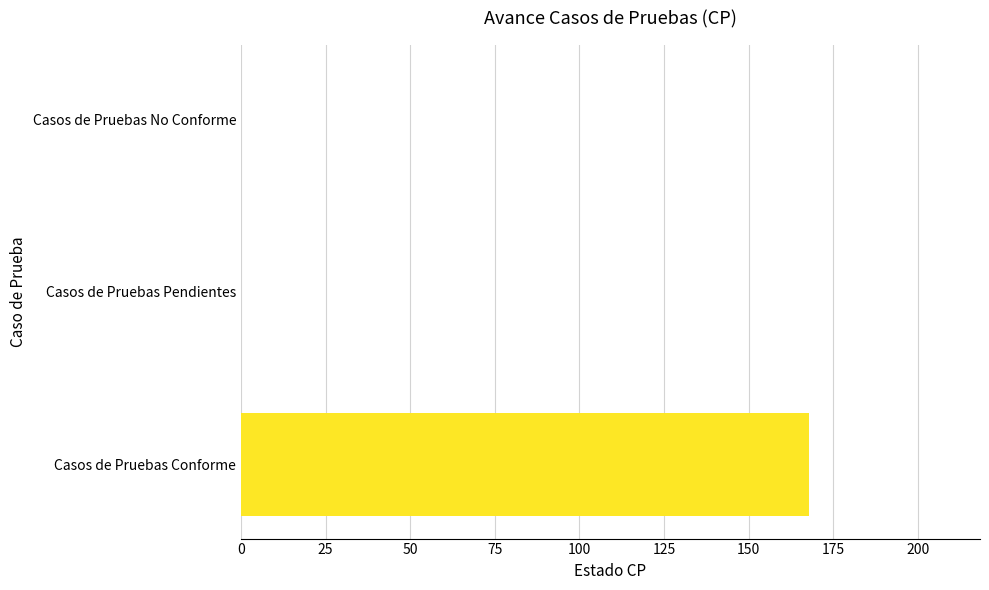

The value at Casos de Pruebas Pendientes is 0. True or false?

True